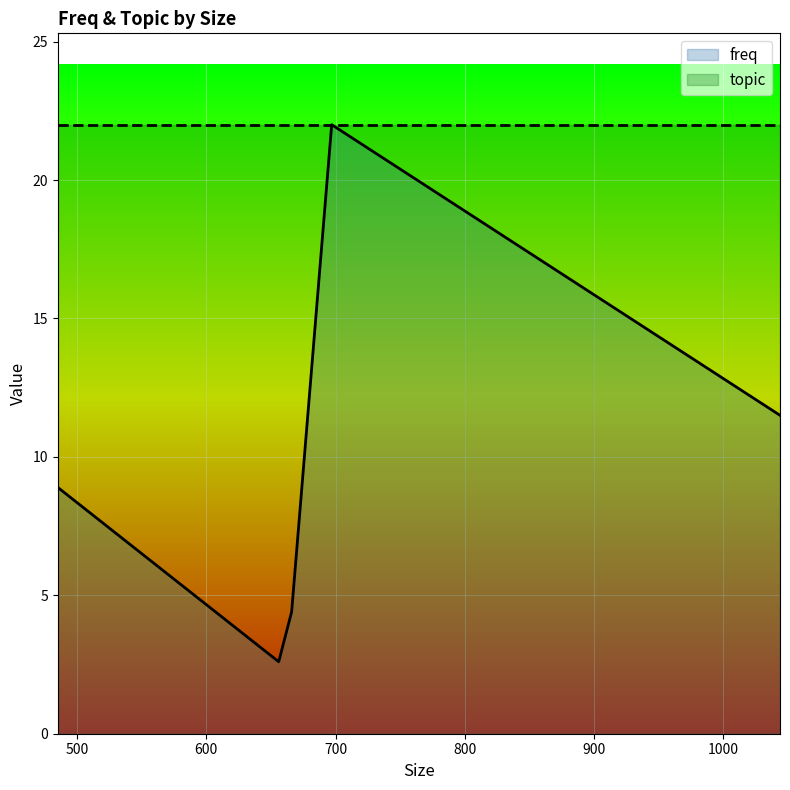

How many points are higher than both their immediate neighbors (excluding endpoints)?

1